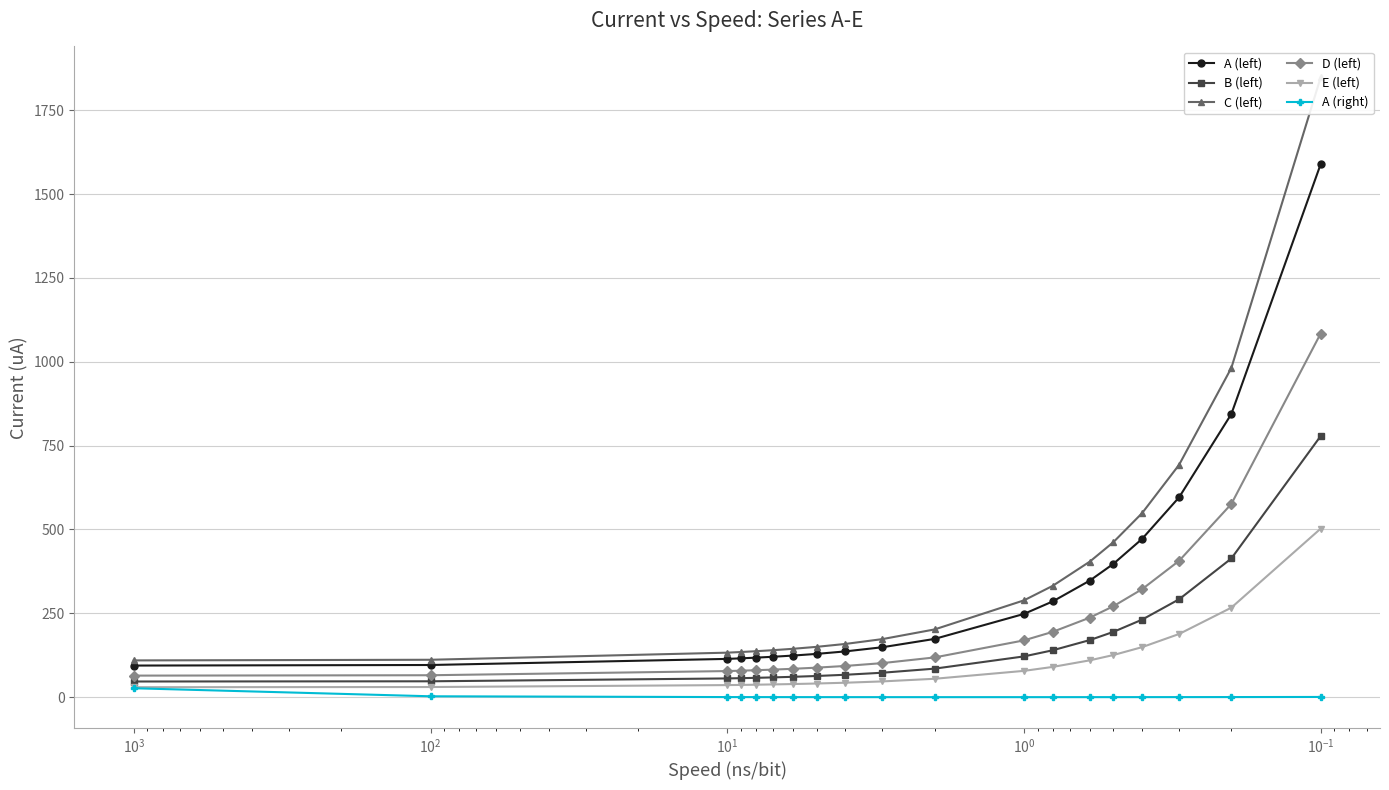

True or false: A (right) and A (left) intersect in this chart.

False